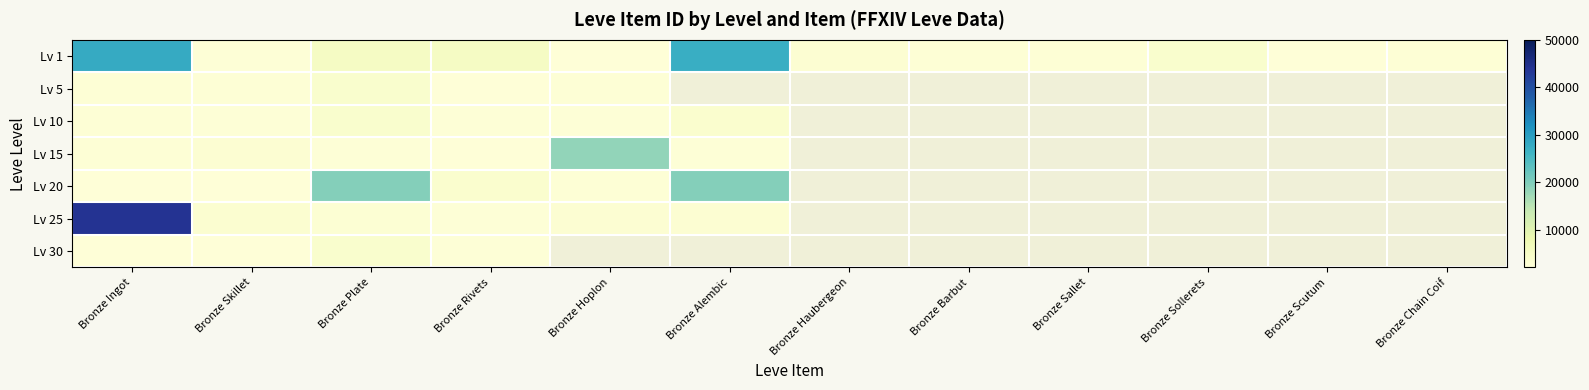

Between Bronze Skillet and Bronze Barbut, which series saw the biggest shift?

Lv 1